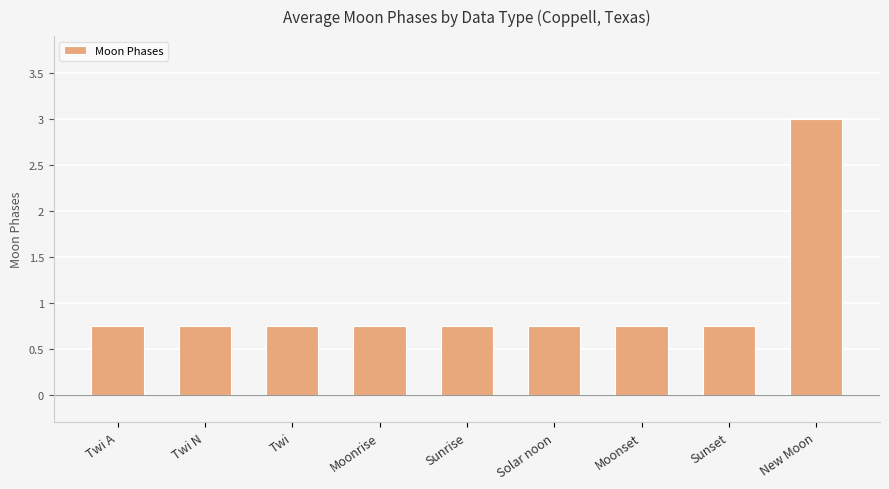

What is the sum of all values?

9.0